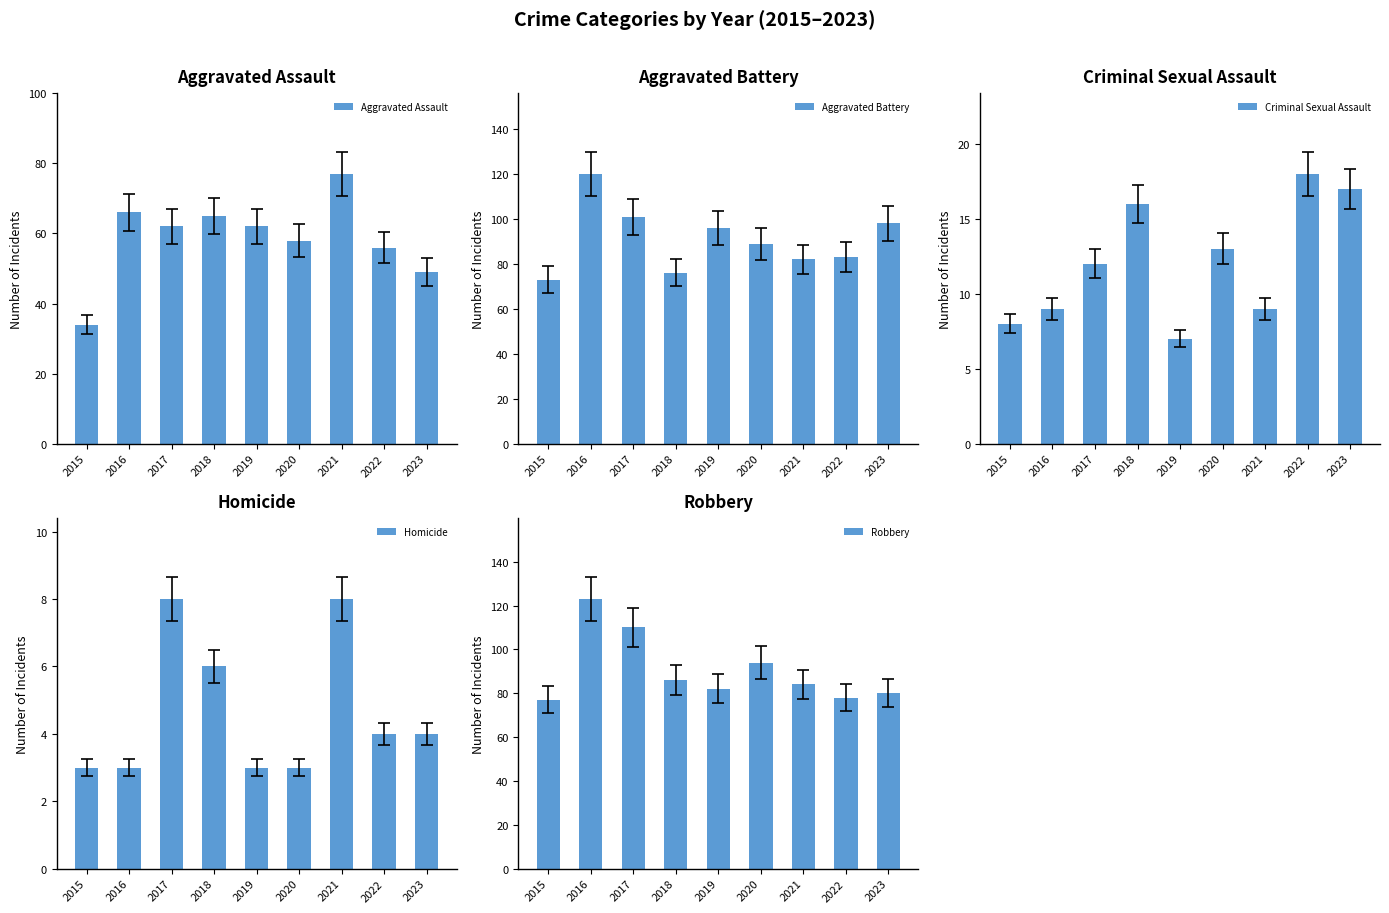

Which series changed the most between 2016 and 2018?

Aggravated Battery